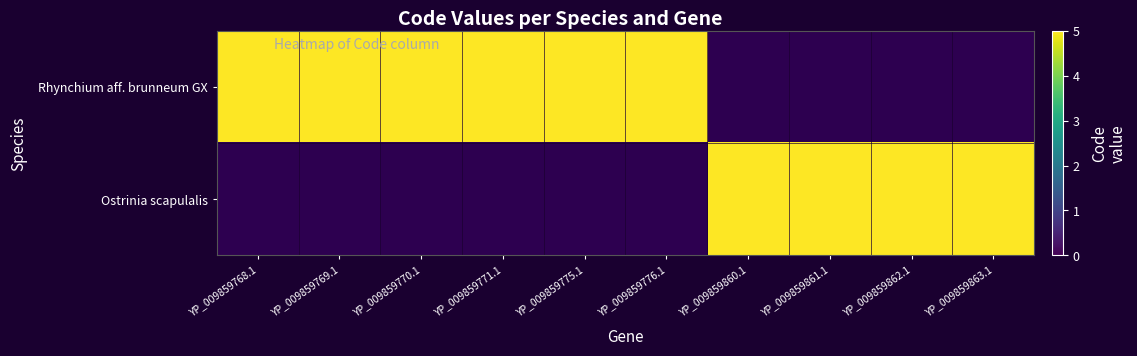

What is the approximate value of Rhynchium aff. brunneum GX at 2?

5